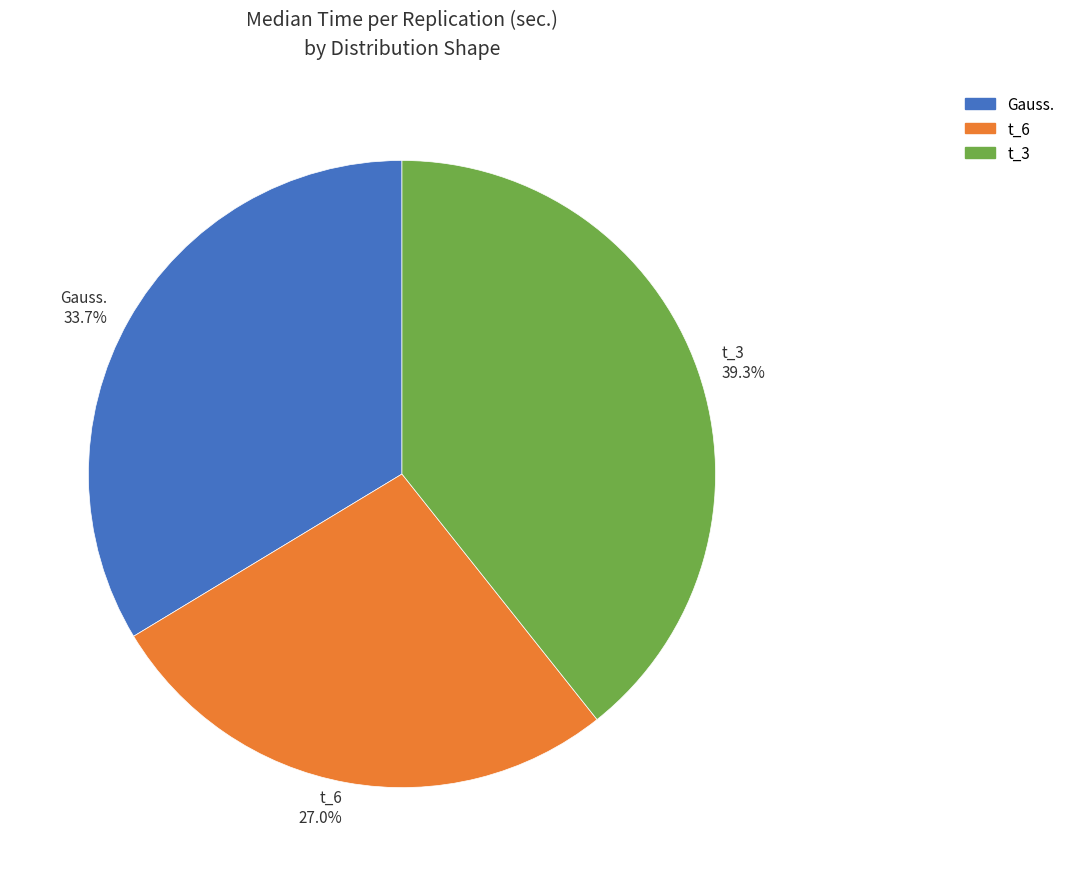

Is there any slice that represents more than half of the pie?

No